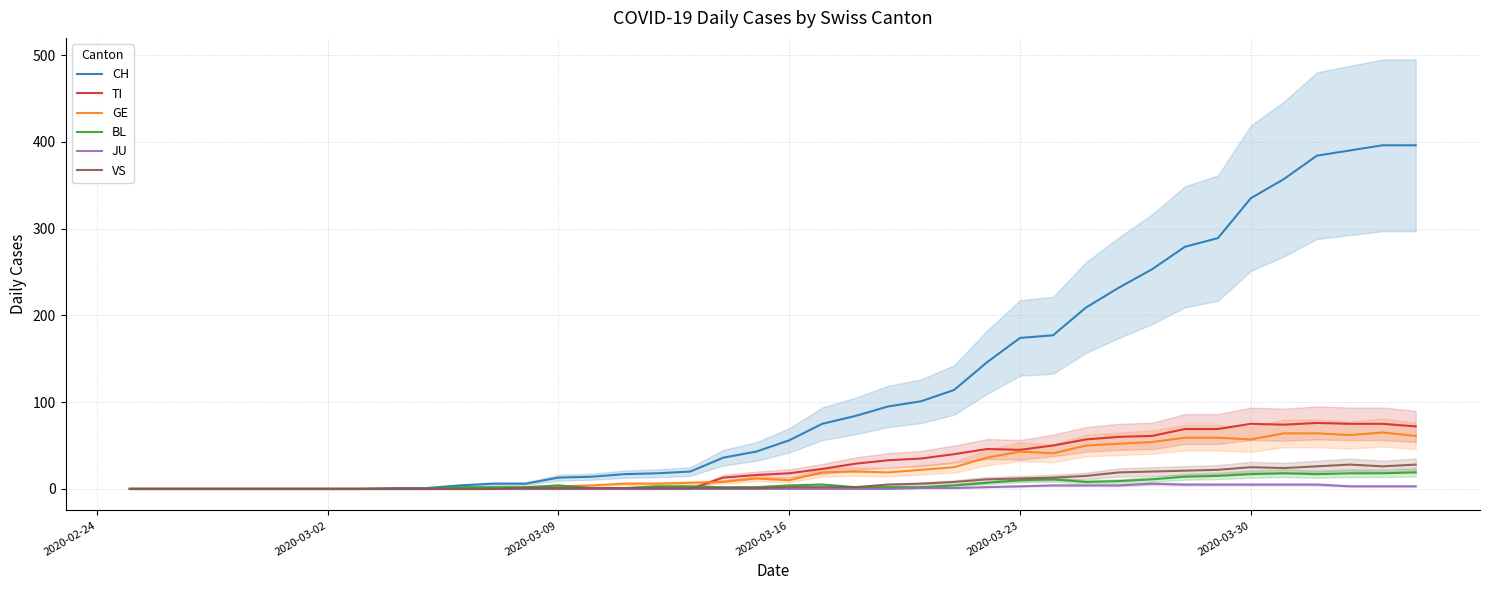

True or false: VS and CH cross at least once.

False